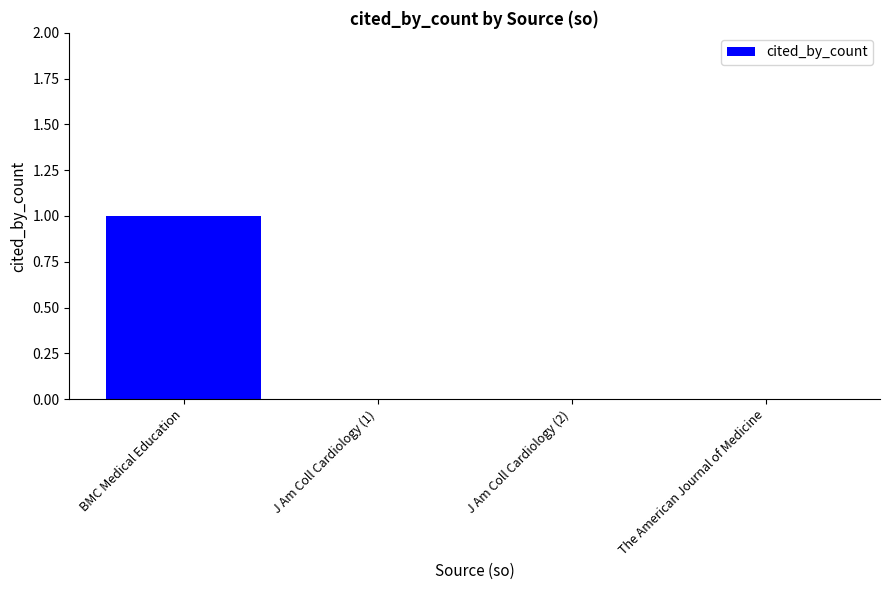

Between BMC Medical Education and J Am Coll Cardiology (2), which is larger?

BMC Medical Education